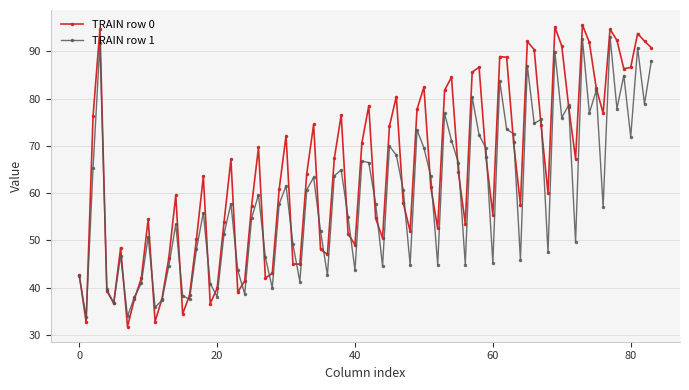

Rank the series by their maximum value, from highest to lowest.

TRAIN row 0, TRAIN row 1